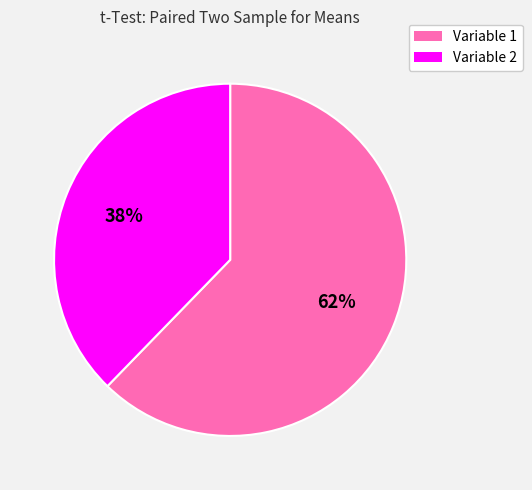

To the nearest percent, what is the combined percentage of Variable 2 and Variable 1?

100%